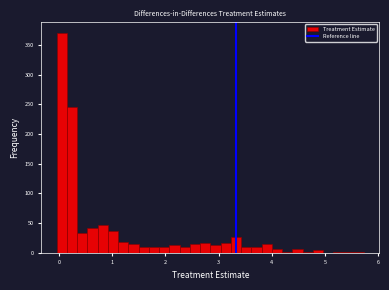

Around what value on the x-axis is the tallest bar? Give the approximate position of its centre, as read against the axis.

0.1